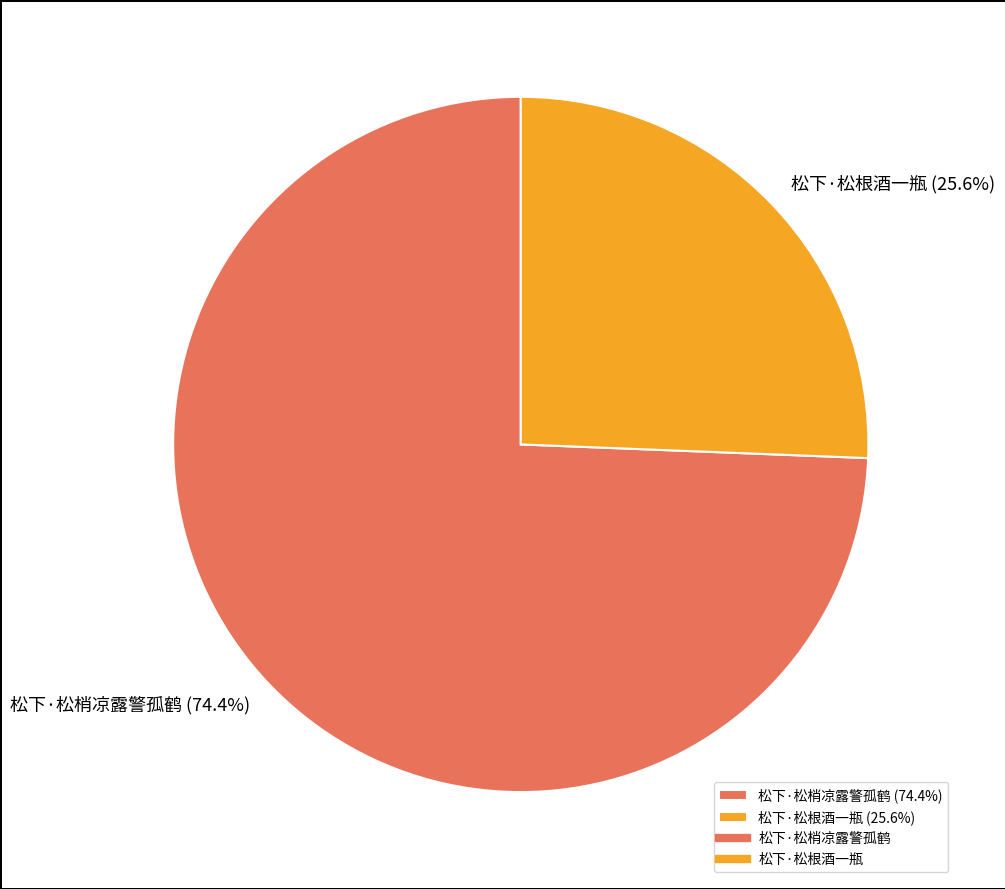

Does 松下·松梢凉露警孤鹤 represent more than half of the total?

Yes